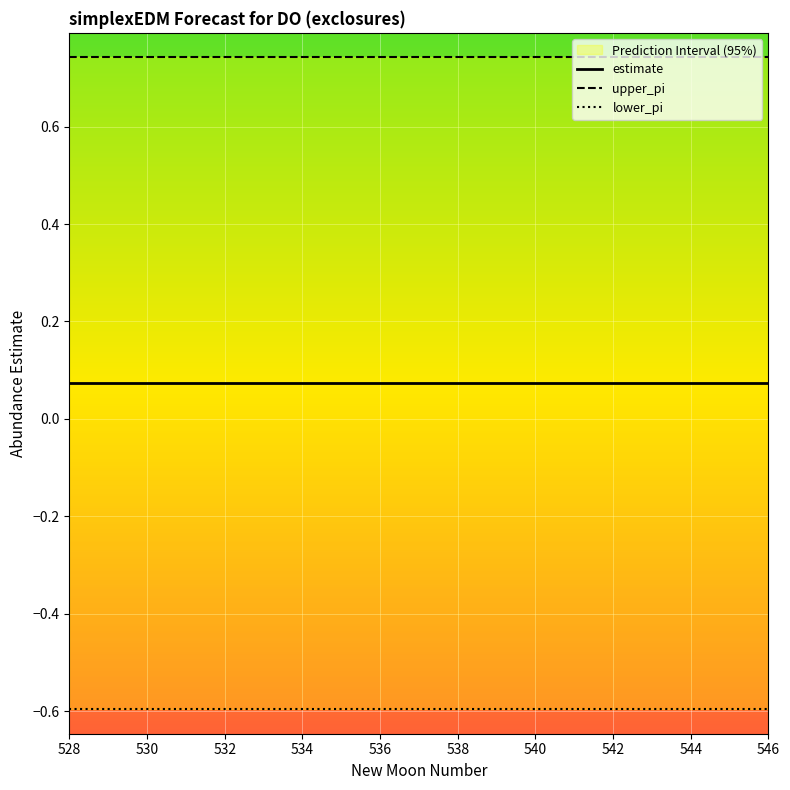

At how many categories does at least one series exceed 0?

19